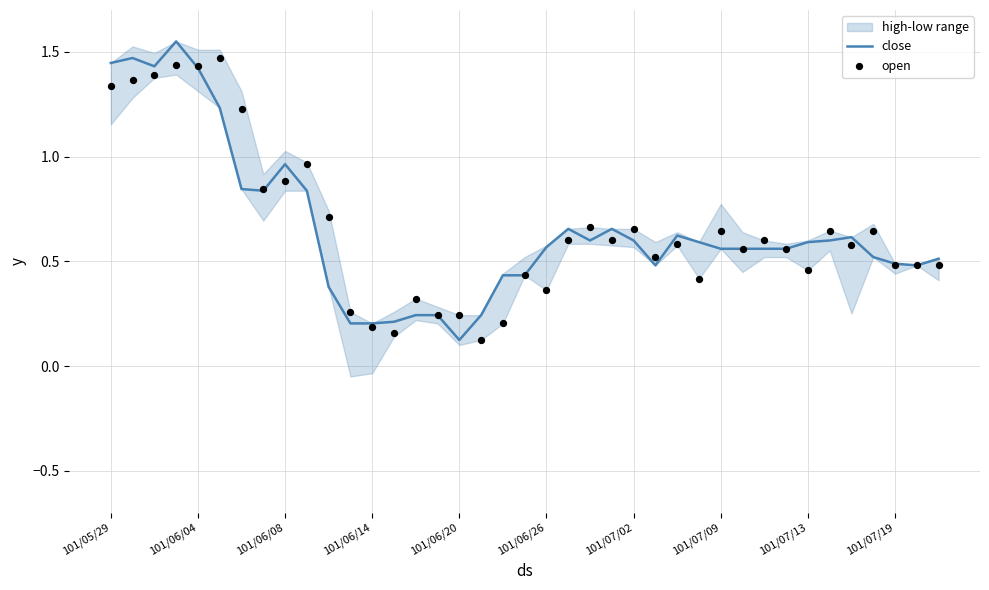

Which series reaches the maximum Y coordinate?

close